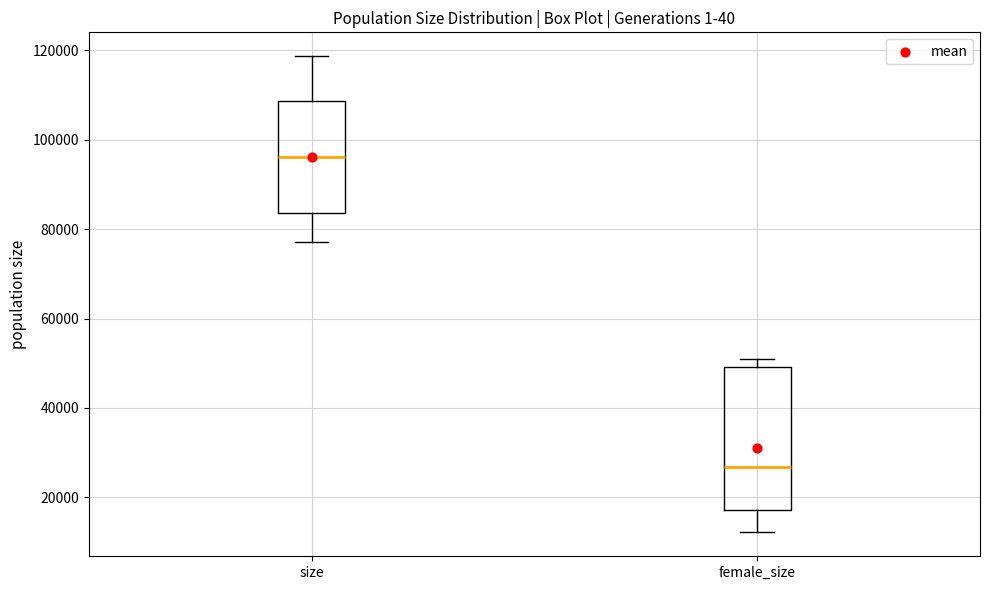

Reading left to right, read every box against the y-axis: the position of its median line, the range the box covers, and the ends of its whiskers. The values are not printed on the chart, so give them approximately, as read against the axis.

size: median 96000, box 84000 to 108000, whiskers 78000 to 118000
female_size: median 26000, box 18000 to 50000, whiskers 12000 to 50000 (just above the box's upper edge)